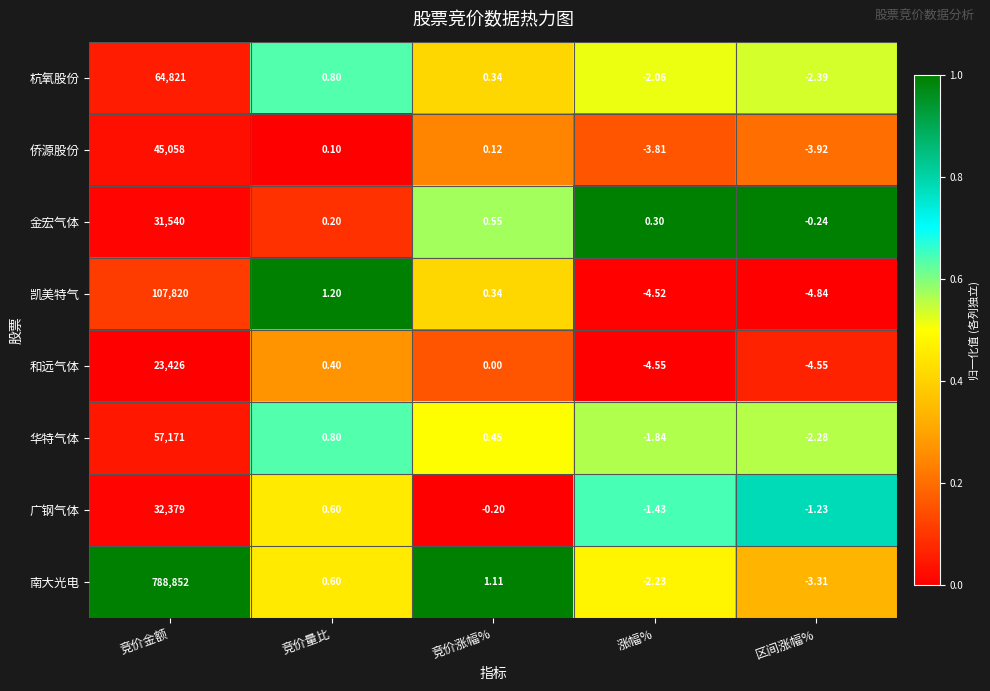

At which category is the sum across all series the highest?

竞价金额